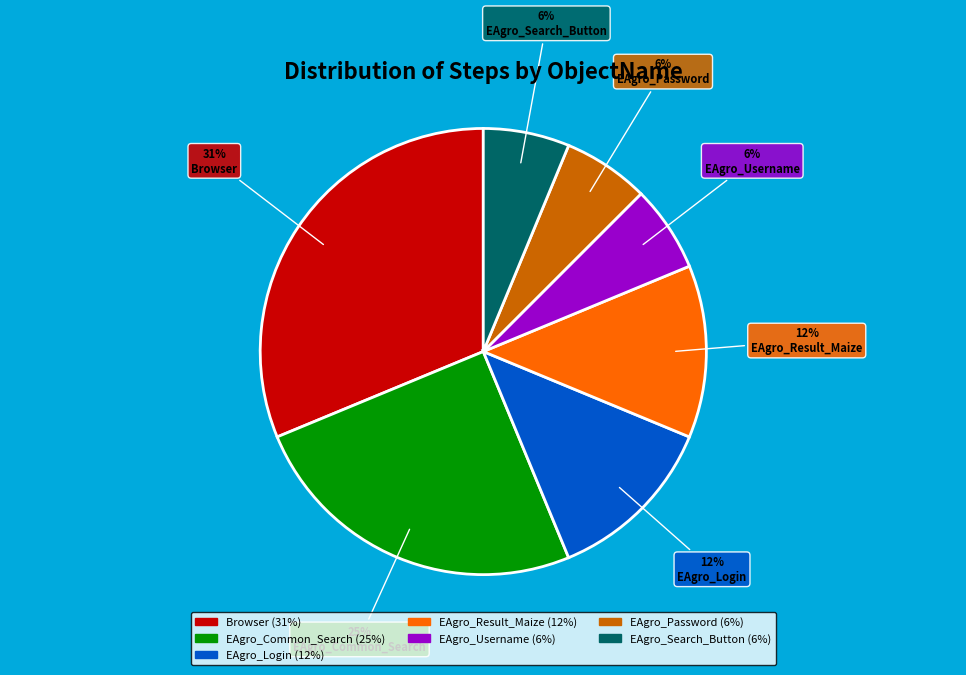

Which has a higher value, EAgro_Login or Browser?

Browser